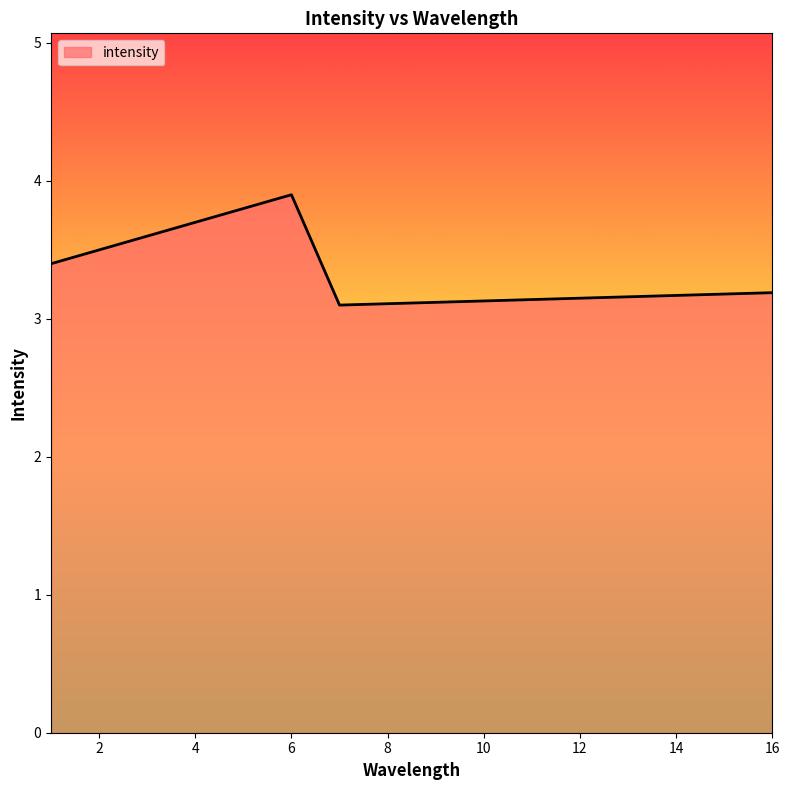

How many lines are shown in the chart?

1